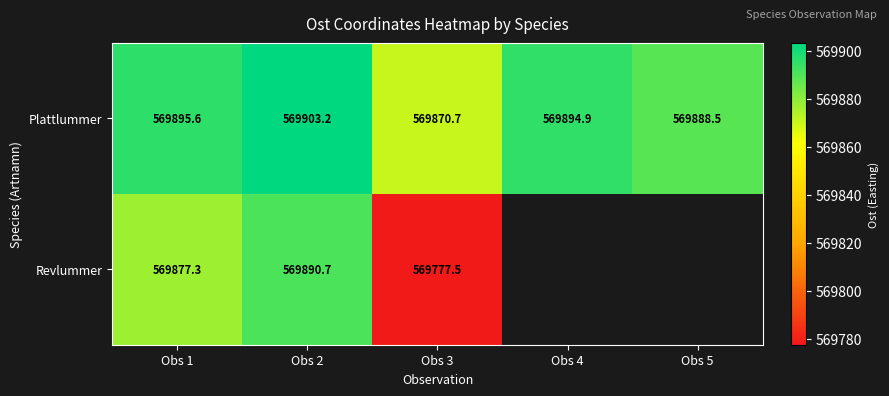

How many data points in Plattlummer are above 569894?

3